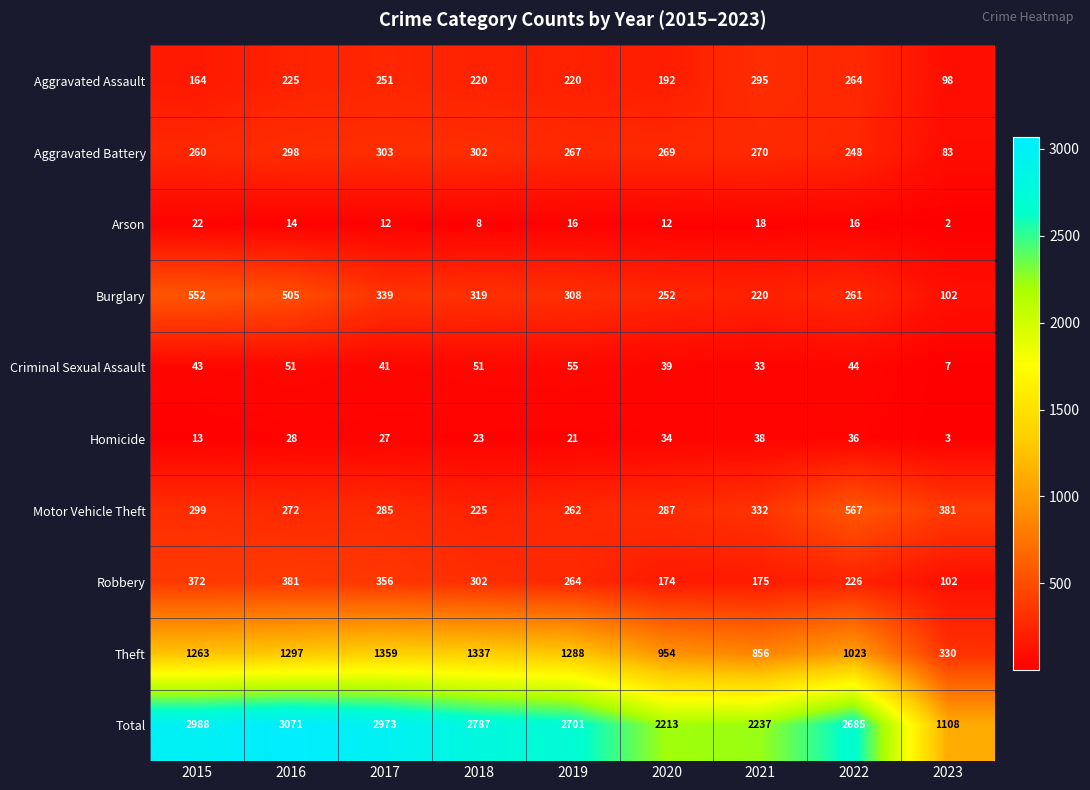

Which series has the widest spread of values?

Total